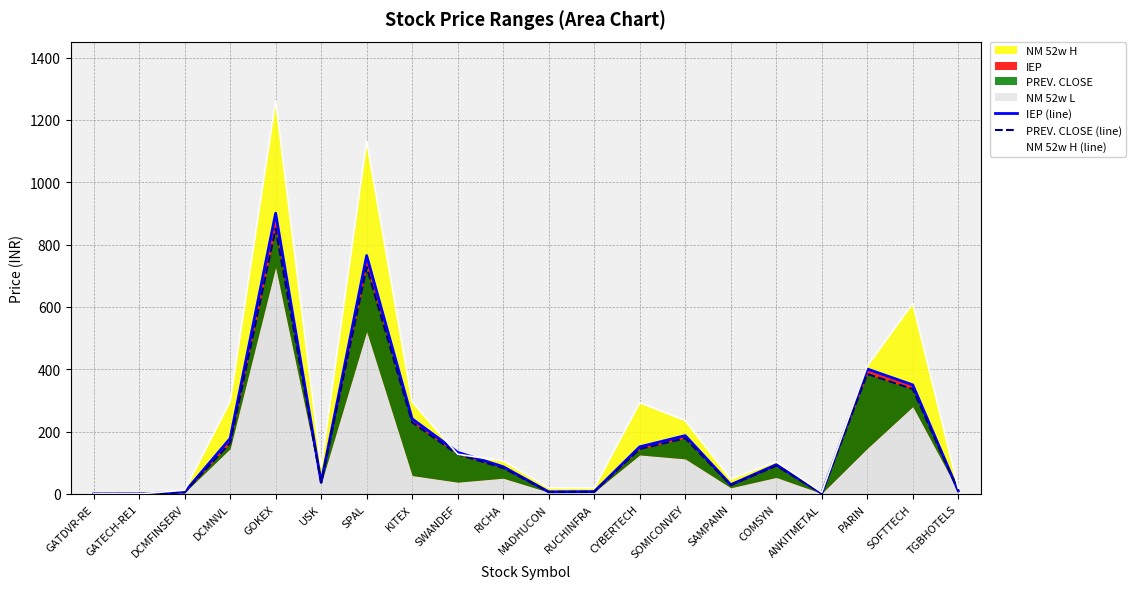

List the labels in order of NM 52w H (line) value, largest first.

GOKEX, SPAL, SOFTTECH, PARIN, DCMNVL, KITEX, CYBERTECH, SOMICONVEY, SWANDEF, RICHA, COMSYN, USK, SAMPANN, MADHUCON, RUCHINFRA, TGBHOTELS, DCMFINSERV, ANKITMETAL, GATDVR-RE, GATECH-RE1